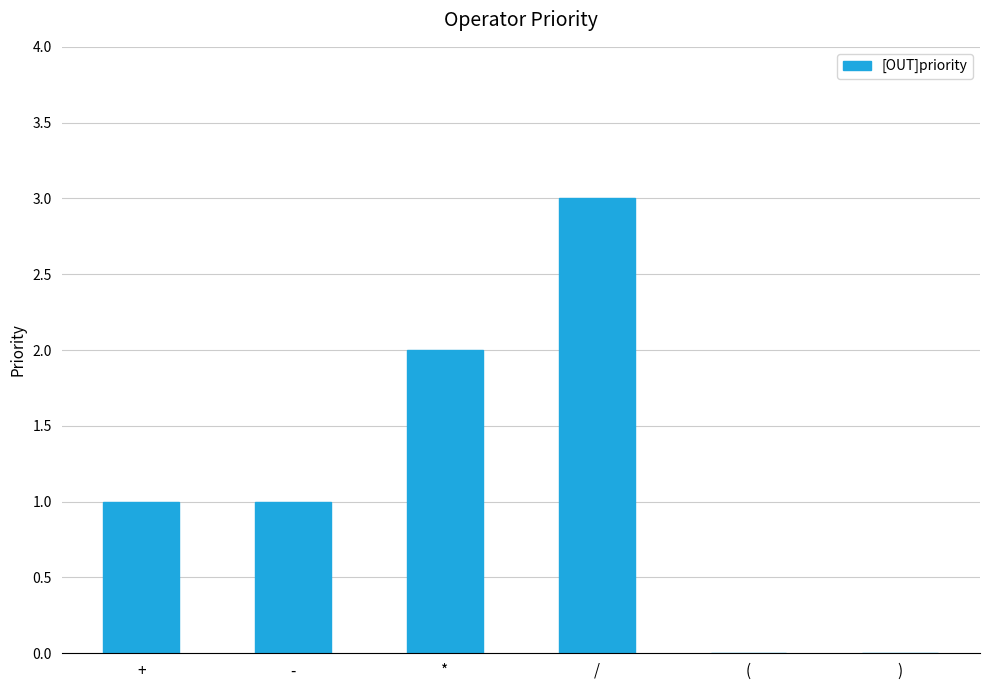

Is it true that the value at ) is 2?

False